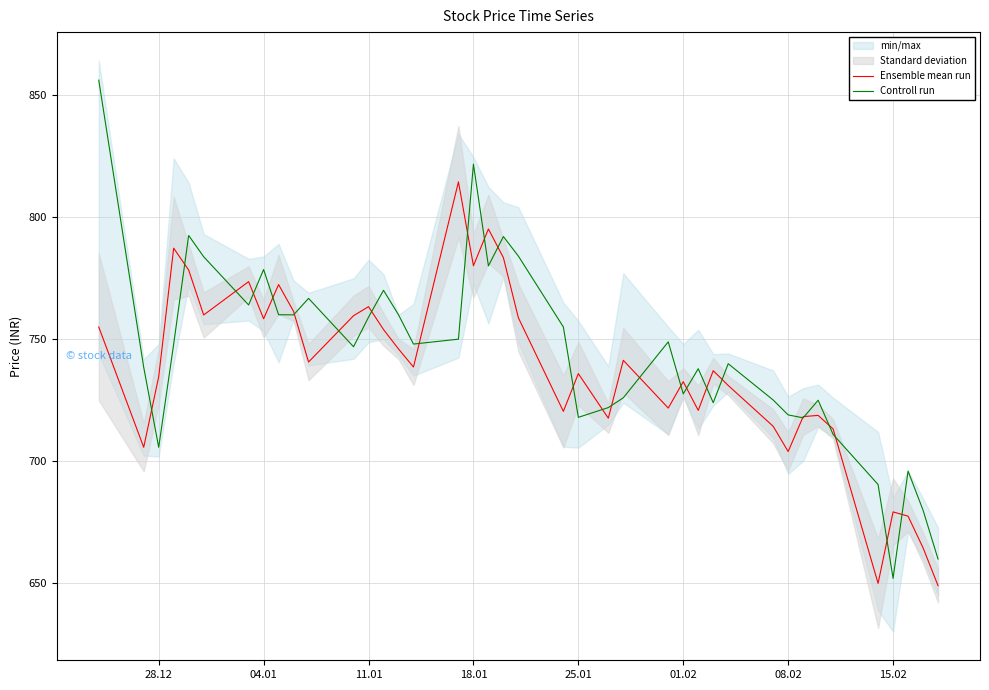

Count the number of categories in the chart.

40